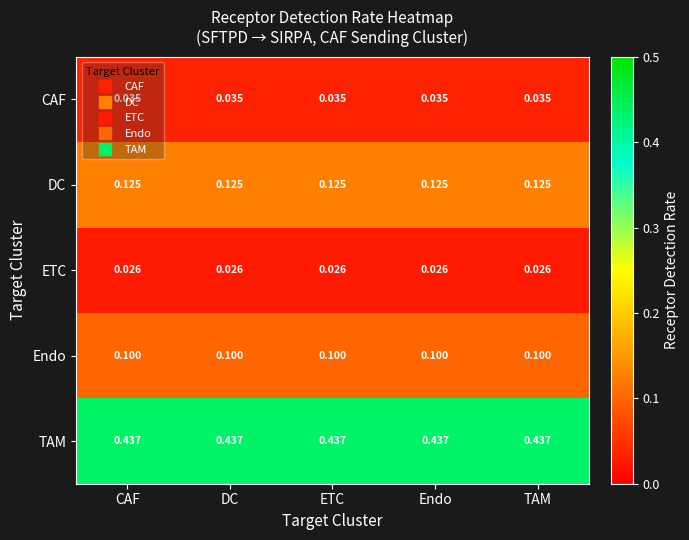

Which series has the largest total across all categories?

TAM